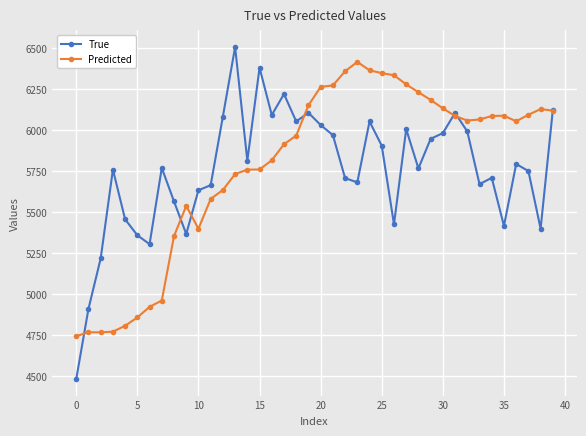

List the series in order of their peak value, lowest first.

Predicted, True